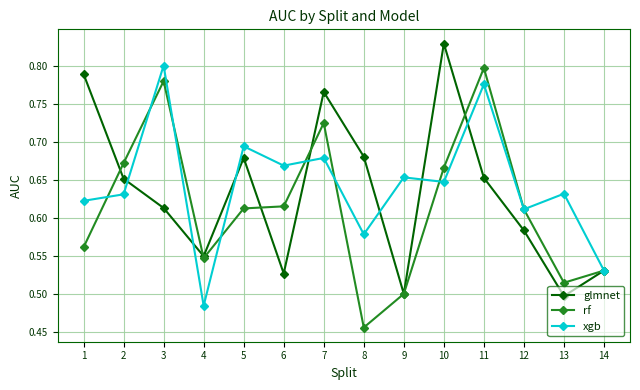

Between 9 and 14, which series saw the biggest shift?

xgb